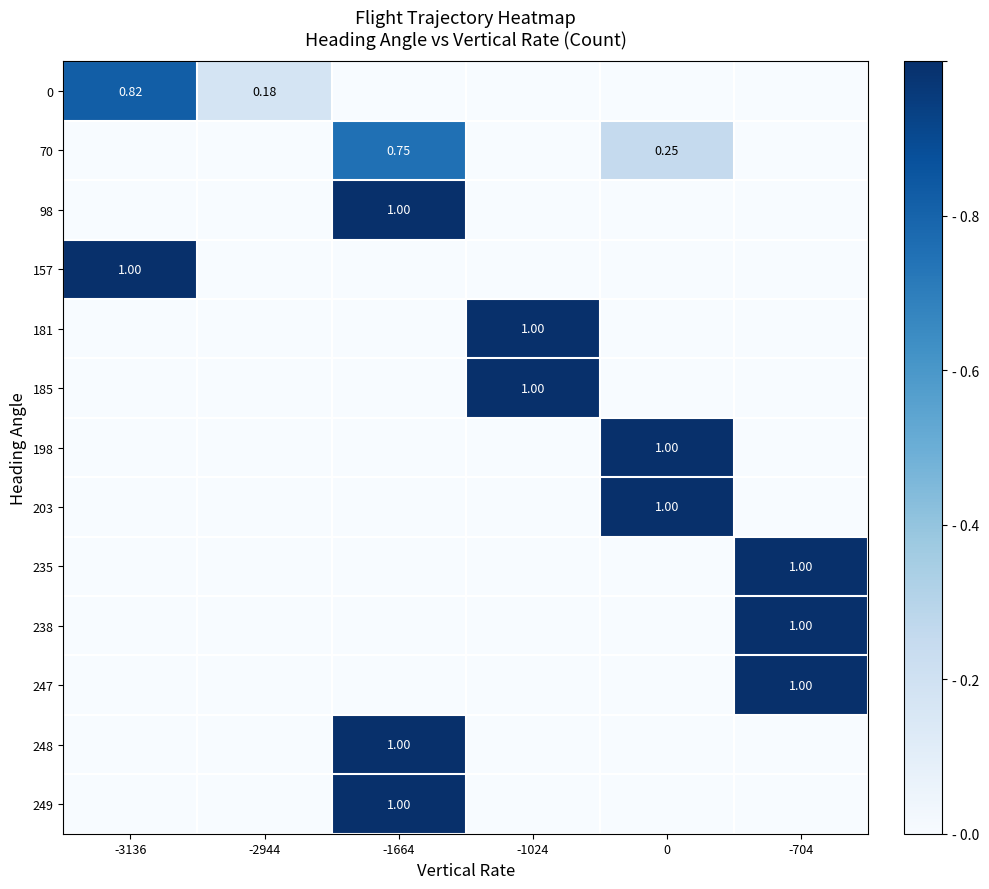

What is the total value across all series at -704?

3.0